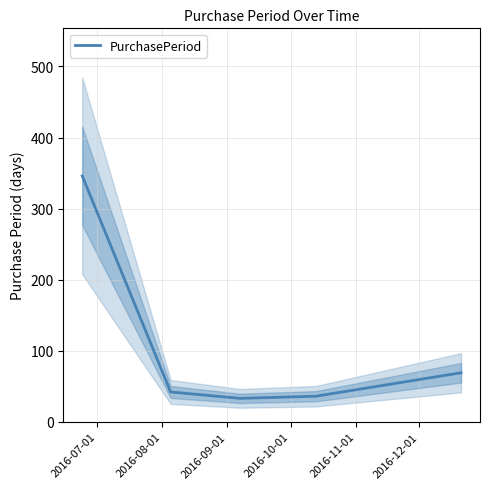

What is the sum of all values?

526